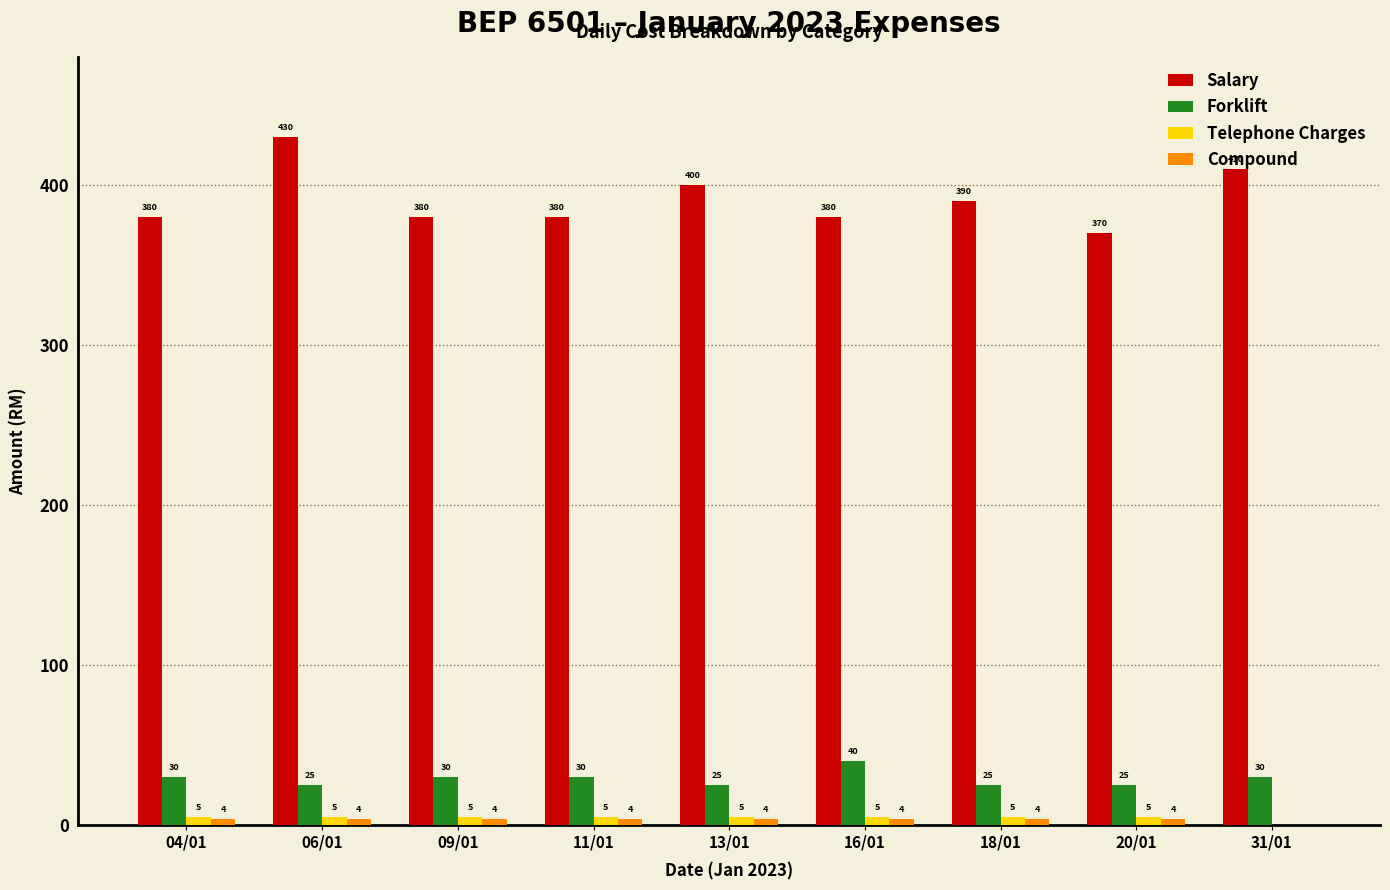

The value of Telephone Charges at 13/01 is 5. True or false?

True